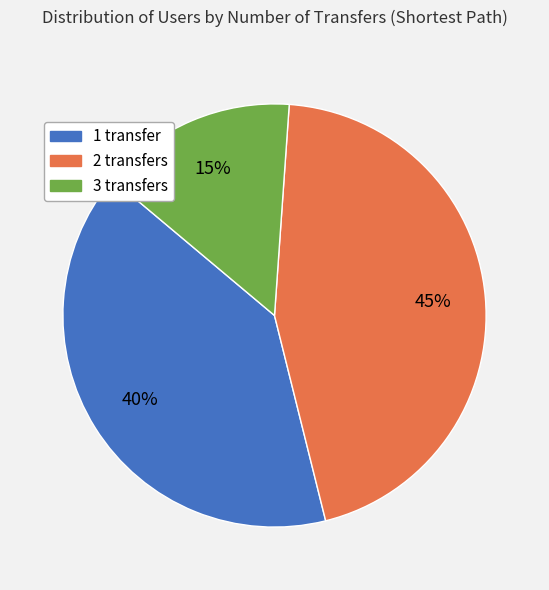

Rank the categories by value from highest to lowest.

2 transfers, 1 transfer, 3 transfers